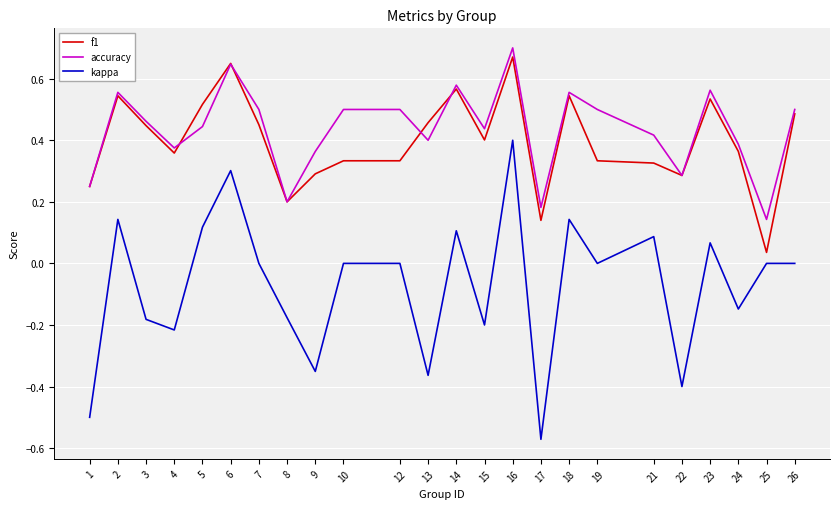

What are all the series names shown in the legend?

f1, accuracy, kappa